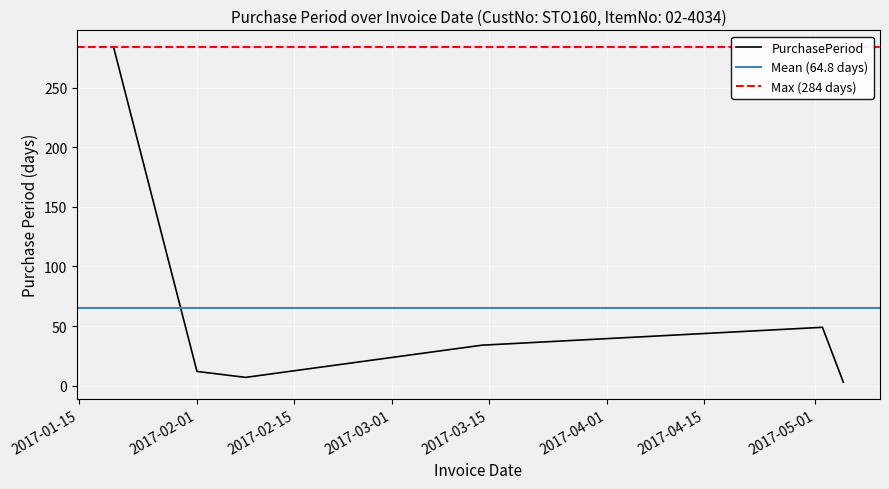

Count the number of data series in this chart.

1